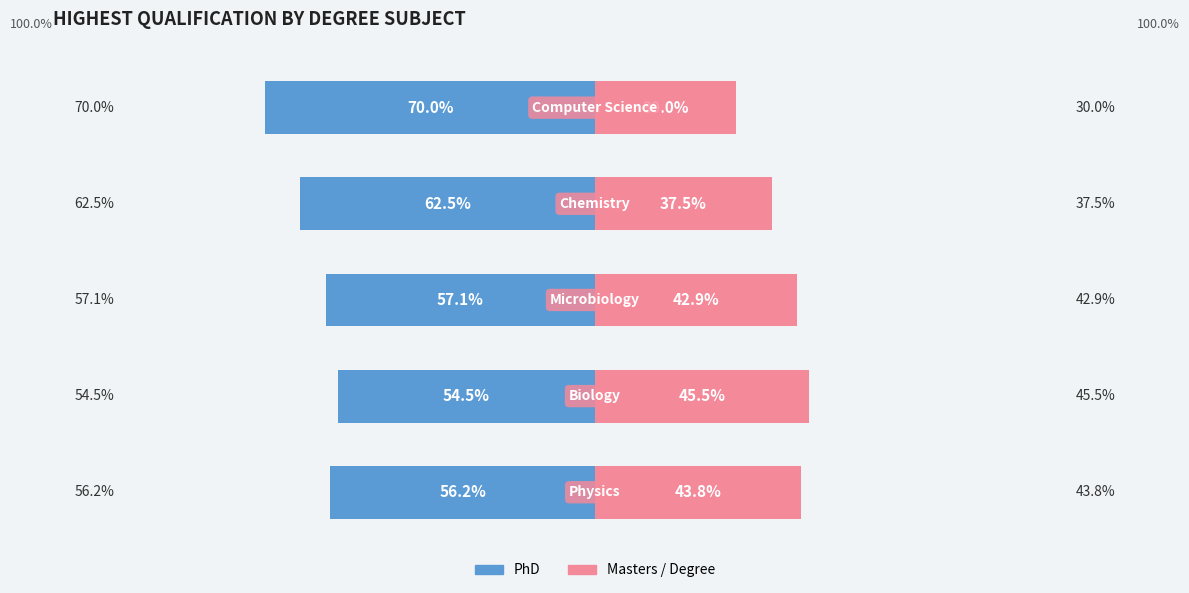

The value of Masters / Degree at 2 is 15.9. True or false?

False